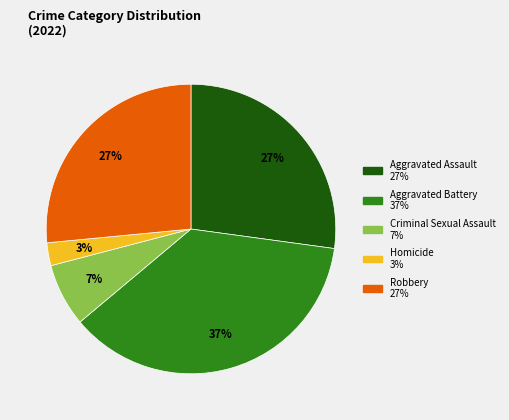

Combined, do Criminal Sexual Assault and Aggravated Assault account for over 50%?

No